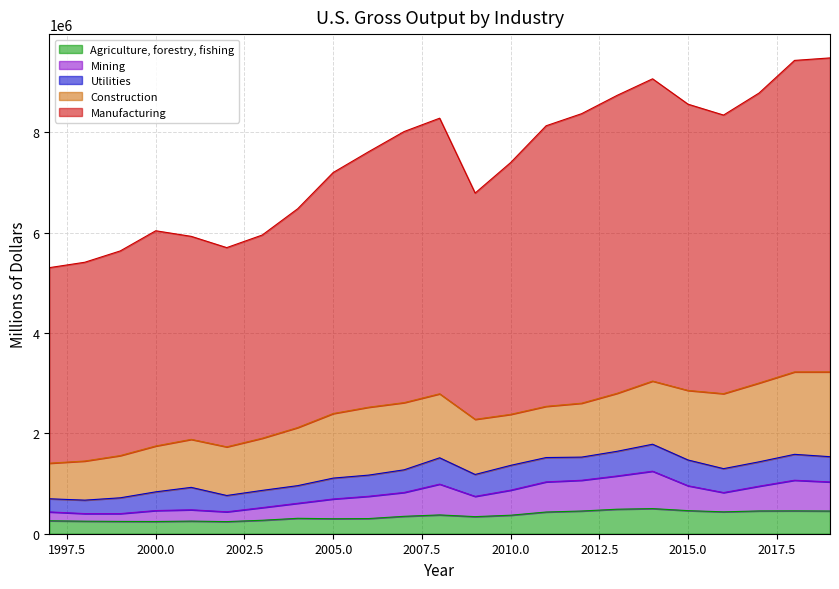

How many data points in Manufacturing are less than 7615522?

11